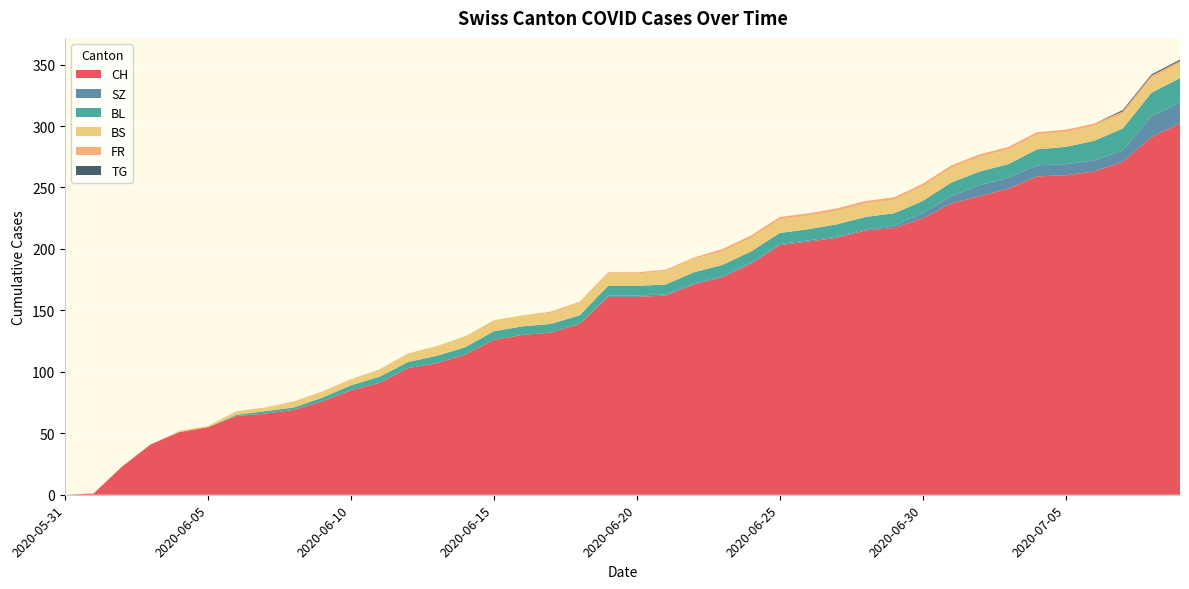

Reading left to right, what are all the values shown in this chart?

CH: 2020-05-31=0	2020-06-01=1	2020-06-02=23	2020-06-03=41	2020-06-04=51	2020-06-05=55	2020-06-06=64	2020-06-07=66	2020-06-08=69	2020-06-09=76	2020-06-10=85	2020-06-11=91	2020-06-12=103	2020-06-13=107	2020-06-14=114	2020-06-15=126	2020-06-16=130	2020-06-17=132	2020-06-18=139	2020-06-19=161	2020-06-20=161	2020-06-21=162	2020-06-22=171	2020-06-23=177	2020-06-24=188	2020-06-25=203	2020-06-26=206	2020-06-27=209	2020-06-28=215	2020-06-29=217	2020-06-30=225	2020-07-01=237	2020-07-02=243	2020-07-03=249	2020-07-04=259	2020-07-05=260	2020-07-06=263	2020-07-07=271	2020-07-08=291	2020-07-09=302
SZ: 2020-05-31=0	2020-06-01=0	2020-06-02=0	2020-06-03=0	2020-06-04=0	2020-06-05=0	2020-06-06=0	2020-06-07=0	2020-06-08=0	2020-06-09=0	2020-06-10=0	2020-06-11=0	2020-06-12=0	2020-06-13=0	2020-06-14=0	2020-06-15=0	2020-06-16=0	2020-06-17=0	2020-06-18=0	2020-06-19=1	2020-06-20=1	2020-06-21=1	2020-06-22=1	2020-06-23=1	2020-06-24=1	2020-06-25=1	2020-06-26=1	2020-06-27=1	2020-06-28=1	2020-06-29=2	2020-06-30=4	2020-07-01=6	2020-07-02=9	2020-07-03=9	2020-07-04=9	2020-07-05=9	2020-07-06=9	2020-07-07=9	2020-07-08=17	2020-07-09=17
BL: 2020-05-31=0	2020-06-01=0	2020-06-02=0	2020-06-03=0	2020-06-04=0	2020-06-05=0	2020-06-06=1	2020-06-07=2	2020-06-08=2	2020-06-09=3	2020-06-10=4	2020-06-11=5	2020-06-12=5	2020-06-13=6	2020-06-14=6	2020-06-15=7	2020-06-16=7	2020-06-17=7	2020-06-18=7	2020-06-19=8	2020-06-20=8	2020-06-21=8	2020-06-22=9	2020-06-23=9	2020-06-24=9	2020-06-25=9	2020-06-26=9	2020-06-27=10	2020-06-28=10	2020-06-29=10	2020-06-30=10	2020-07-01=11	2020-07-02=11	2020-07-03=11	2020-07-04=13	2020-07-05=14	2020-07-06=16	2020-07-07=18	2020-07-08=19	2020-07-09=20
BS: 2020-05-31=0	2020-06-01=0	2020-06-02=0	2020-06-03=0	2020-06-04=1	2020-06-05=1	2020-06-06=3	2020-06-07=3	2020-06-08=5	2020-06-09=5	2020-06-10=5	2020-06-11=6	2020-06-12=7	2020-06-13=8	2020-06-14=9	2020-06-15=9	2020-06-16=9	2020-06-17=9	2020-06-18=10	2020-06-19=10	2020-06-20=10	2020-06-21=11	2020-06-22=11	2020-06-23=11	2020-06-24=11	2020-06-25=11	2020-06-26=11	2020-06-27=11	2020-06-28=11	2020-06-29=11	2020-06-30=12	2020-07-01=12	2020-07-02=12	2020-07-03=12	2020-07-04=12	2020-07-05=12	2020-07-06=12	2020-07-07=12	2020-07-08=12	2020-07-09=12
FR: 2020-05-31=0	2020-06-01=0	2020-06-02=0	2020-06-03=0	2020-06-04=0	2020-06-05=0	2020-06-06=0	2020-06-07=0	2020-06-08=0	2020-06-09=0	2020-06-10=0	2020-06-11=0	2020-06-12=0	2020-06-13=0	2020-06-14=0	2020-06-15=0	2020-06-16=0	2020-06-17=1	2020-06-18=1	2020-06-19=1	2020-06-20=1	2020-06-21=1	2020-06-22=1	2020-06-23=2	2020-06-24=2	2020-06-25=2	2020-06-26=2	2020-06-27=2	2020-06-28=2	2020-06-29=2	2020-06-30=2	2020-07-01=2	2020-07-02=2	2020-07-03=2	2020-07-04=2	2020-07-05=2	2020-07-06=2	2020-07-07=2	2020-07-08=2	2020-07-09=2
TG: 2020-05-31=0	2020-06-01=0	2020-06-02=0	2020-06-03=0	2020-06-04=0	2020-06-05=0	2020-06-06=0	2020-06-07=0	2020-06-08=0	2020-06-09=0	2020-06-10=0	2020-06-11=0	2020-06-12=0	2020-06-13=0	2020-06-14=0	2020-06-15=0	2020-06-16=0	2020-06-17=0	2020-06-18=0	2020-06-19=0	2020-06-20=0	2020-06-21=0	2020-06-22=0	2020-06-23=0	2020-06-24=0	2020-06-25=0	2020-06-26=0	2020-06-27=0	2020-06-28=0	2020-06-29=0	2020-06-30=0	2020-07-01=0	2020-07-02=0	2020-07-03=0	2020-07-04=0	2020-07-05=0	2020-07-06=0	2020-07-07=1	2020-07-08=1	2020-07-09=1